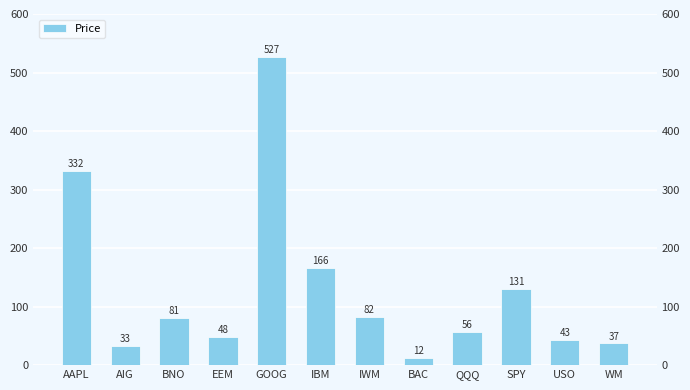

Approximately how many times larger is the value at USO compared to IWM?

0.5